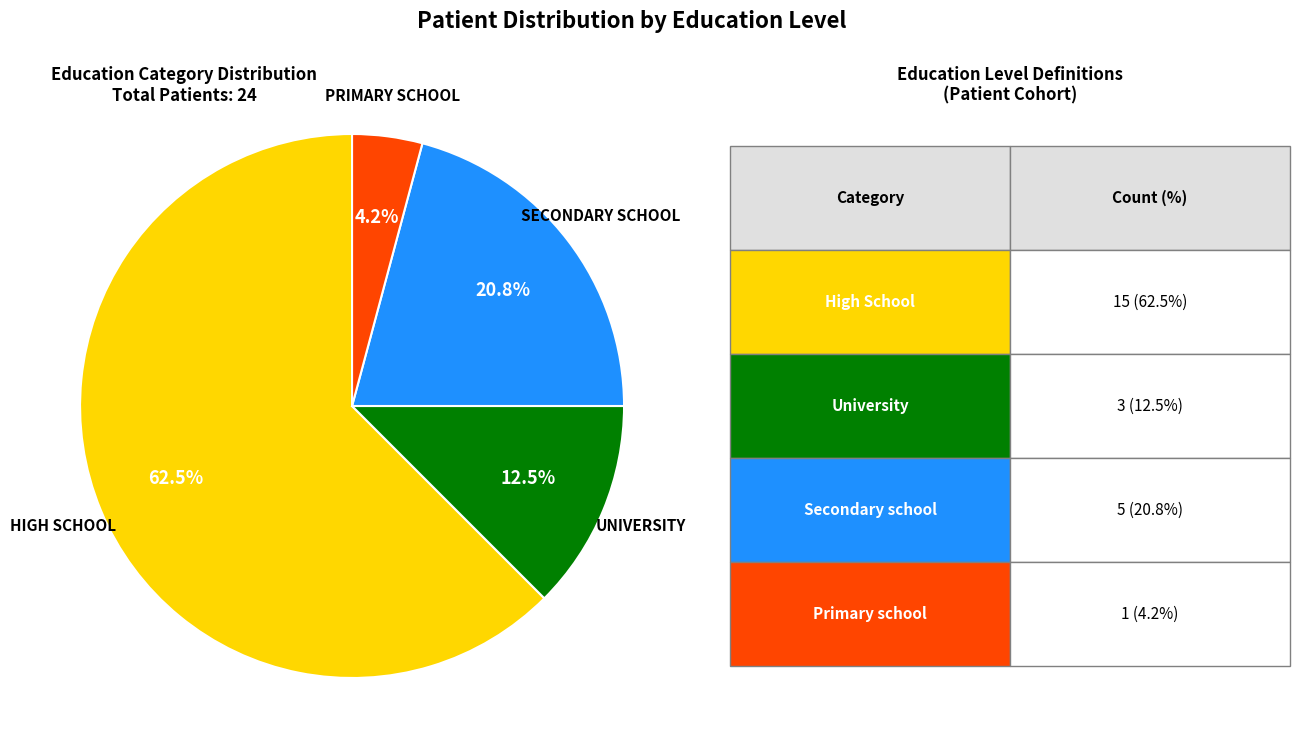

Does any single category account for the majority?

Yes